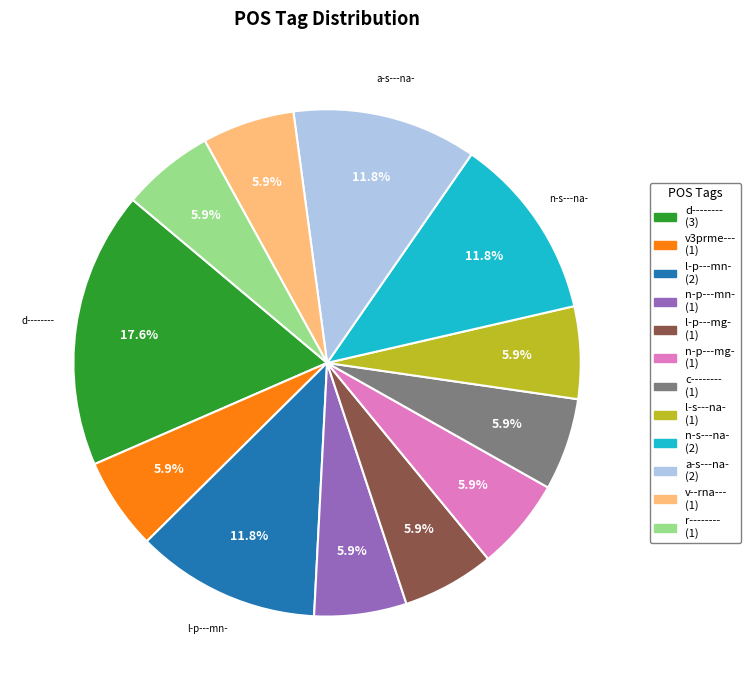

What is the largest slice in the pie chart?

d--------